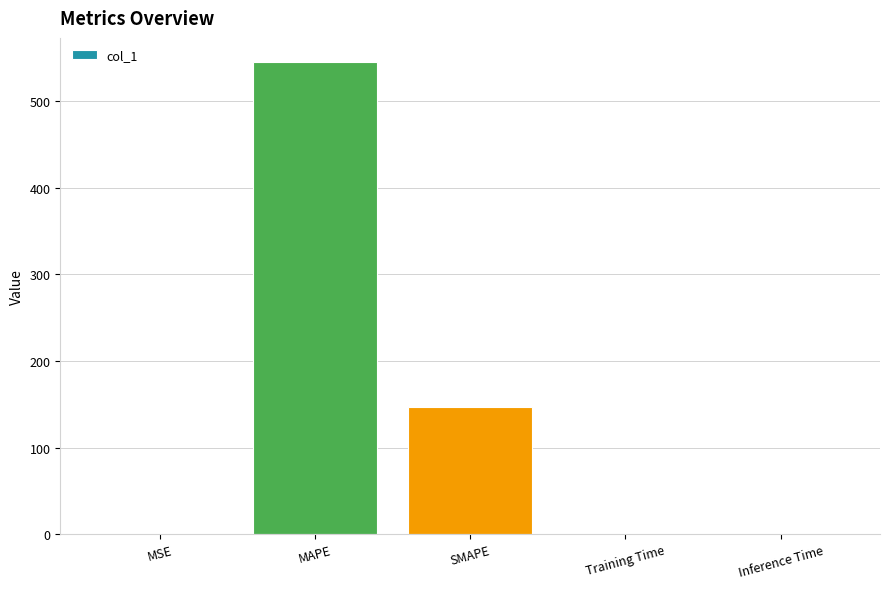

What is the change in value from MSE to SMAPE?

+146.4